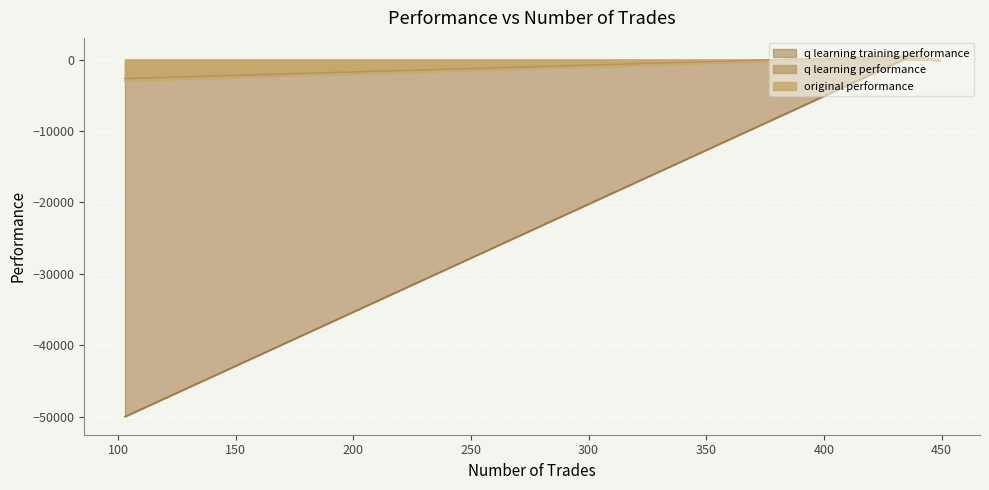

What are all the series names shown in the legend?

q learning training performance, q learning performance, original performance